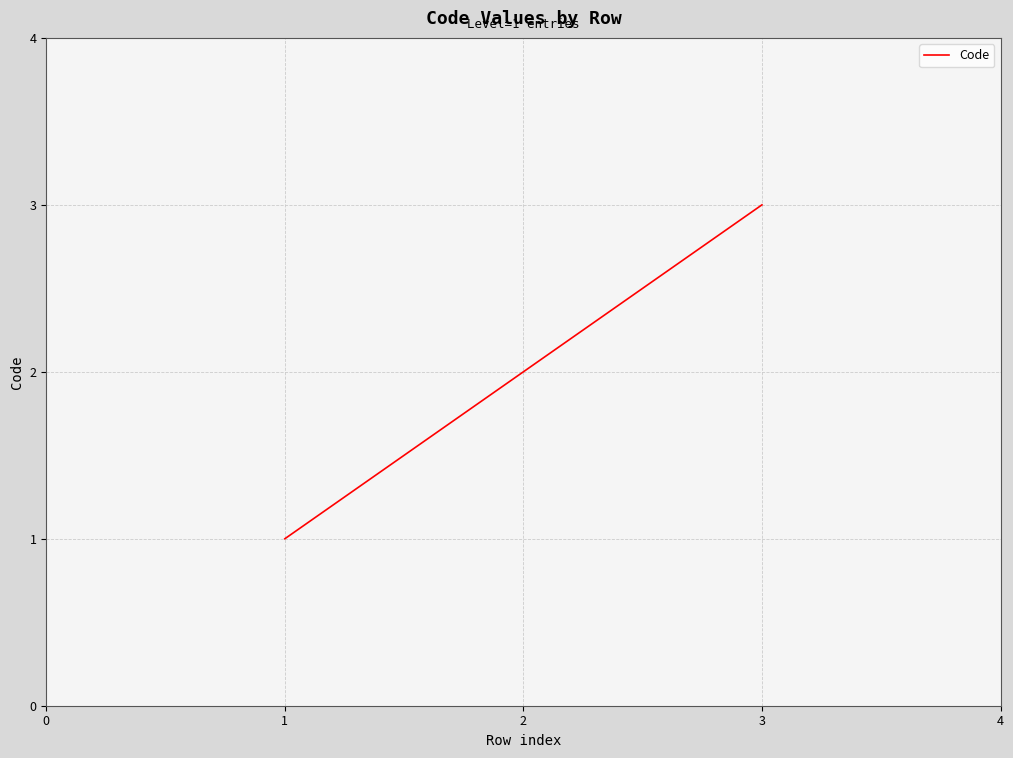

List the labels in order of value, largest first.

3, 2, 1